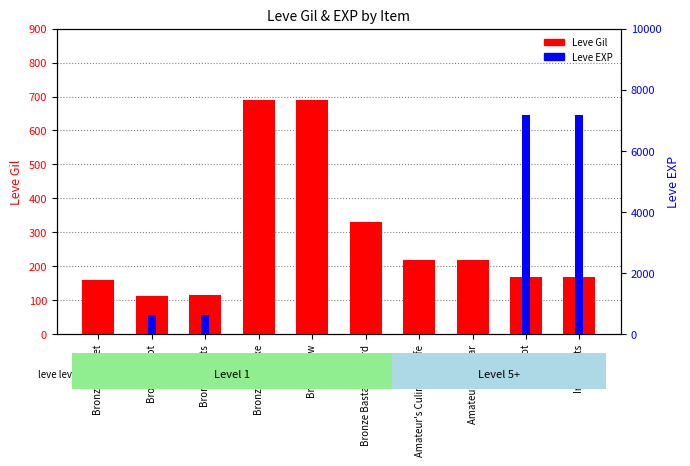

Reading left to right, extract all data points from this chart.

Leve Gil: 160	114	115	690	690	330	220	220	170	170
Leve EXP: 1	630	630	1	1	1	5	5	7170	7170